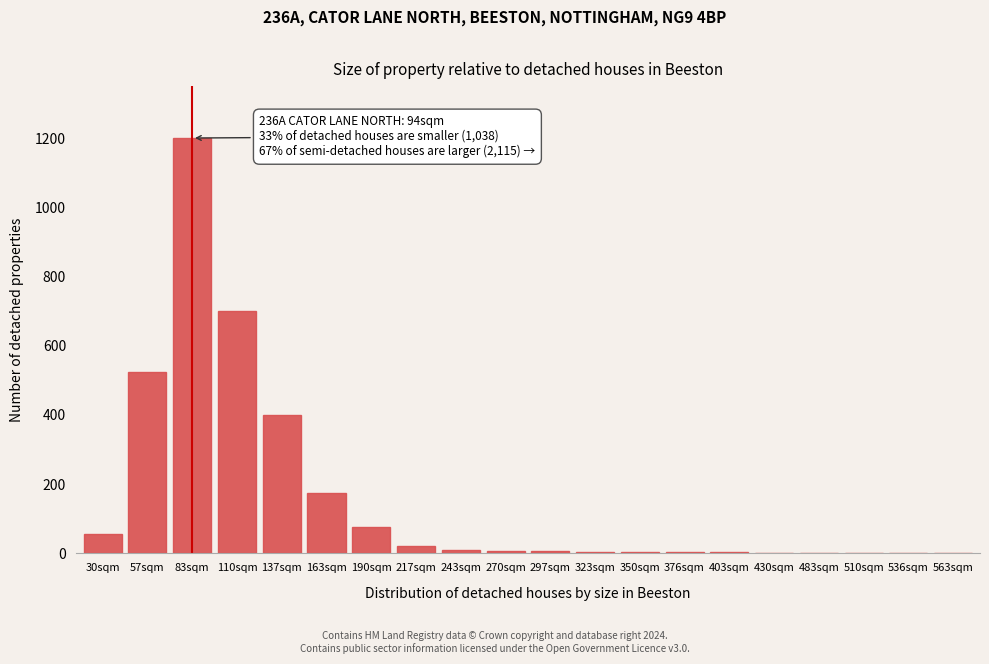

What is the ratio of the value at 163sqm to the value at 137sqm?

0.4